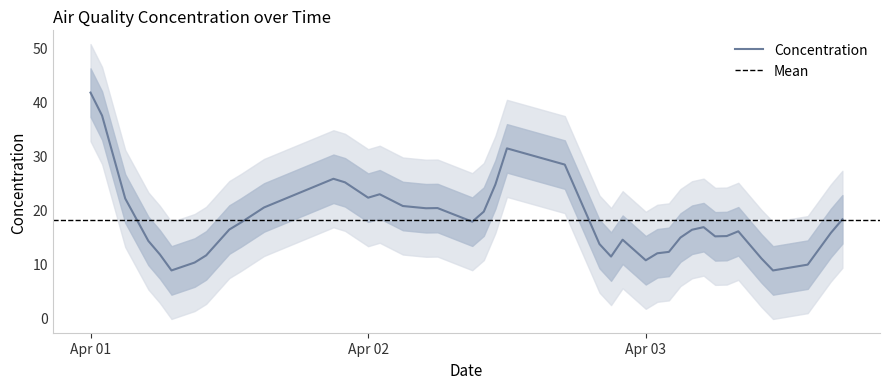

Which label corresponds to the smallest value in the chart?

2019-04-03 11:00